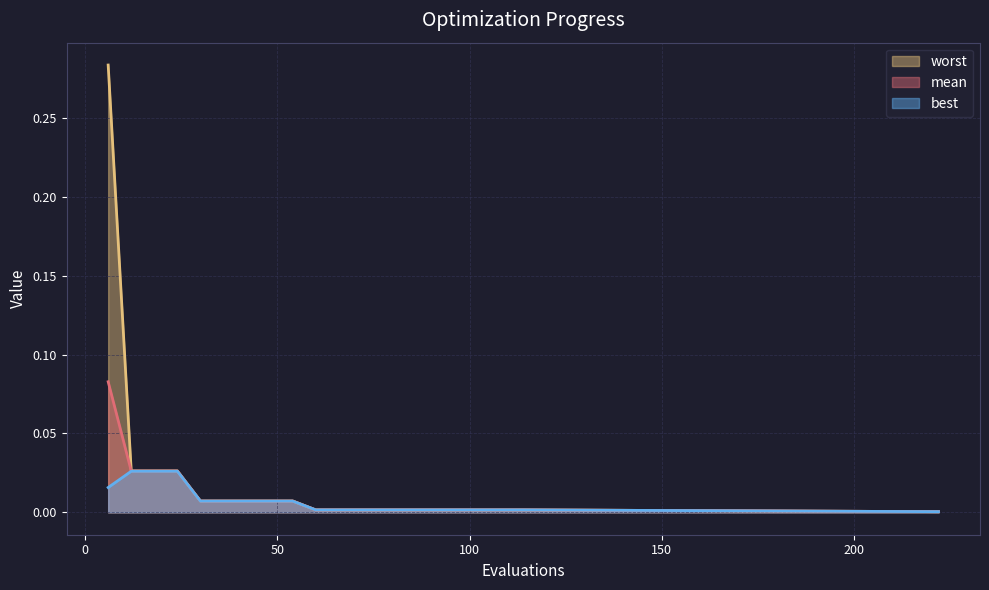

Rank the categories by mean value from lowest to highest.

222, 60, 66, 72, 78, 84, 90, 96, 102, 108, 114, 30, 36, 42, 48, 54, 12, 18, 24, 6